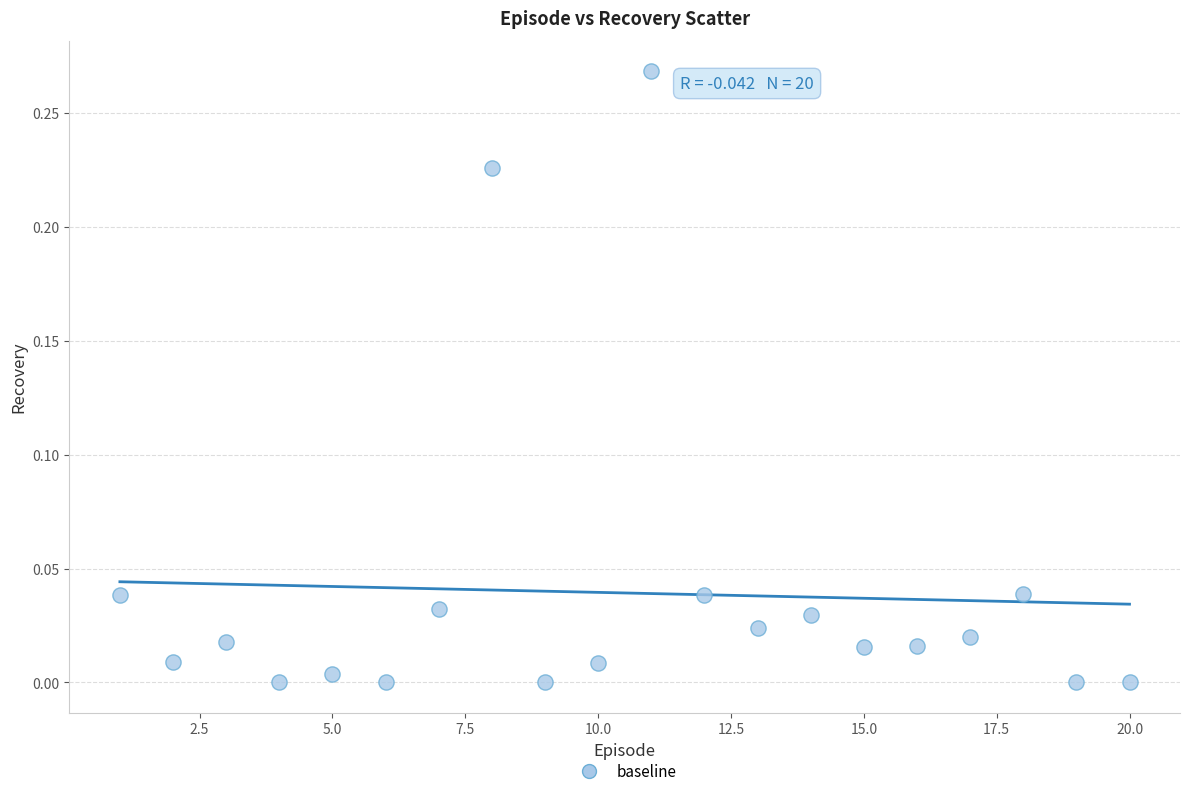

What is the range of X values (max minus min)?

19.0